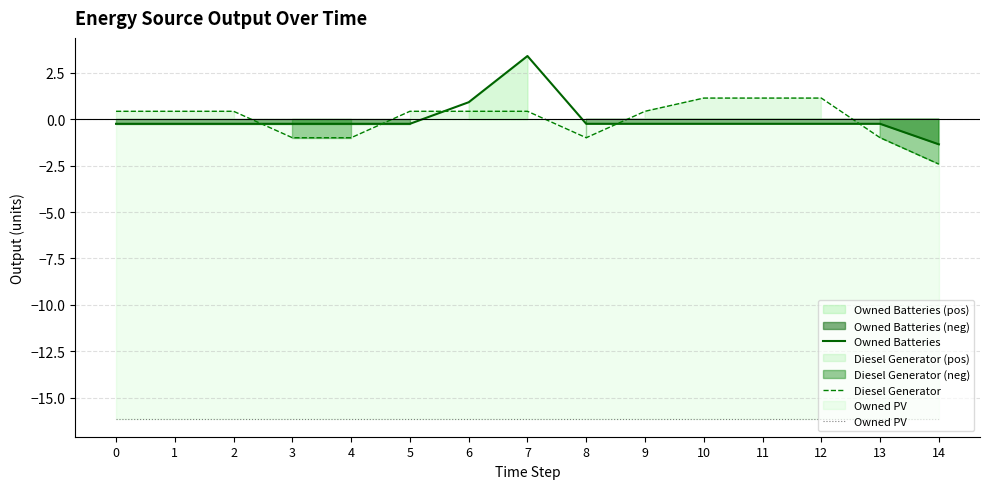

At which label does Owned Batteries first exceed 0?

6